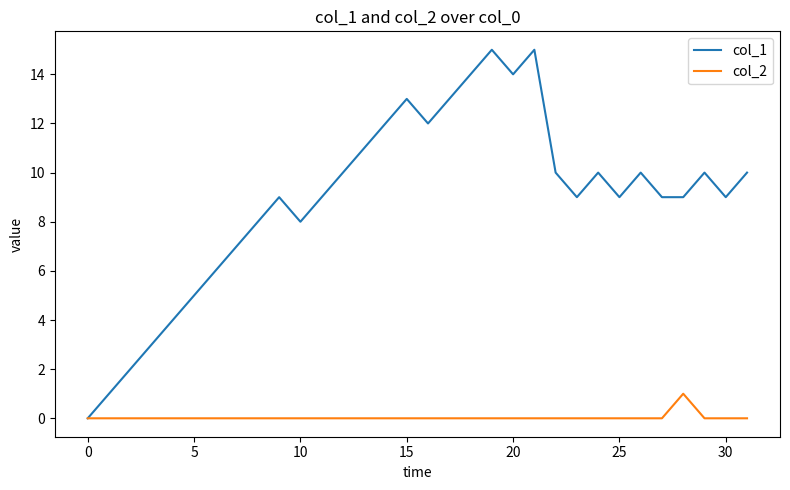

What is the difference between the maximum and minimum values in the col_1 series?

15